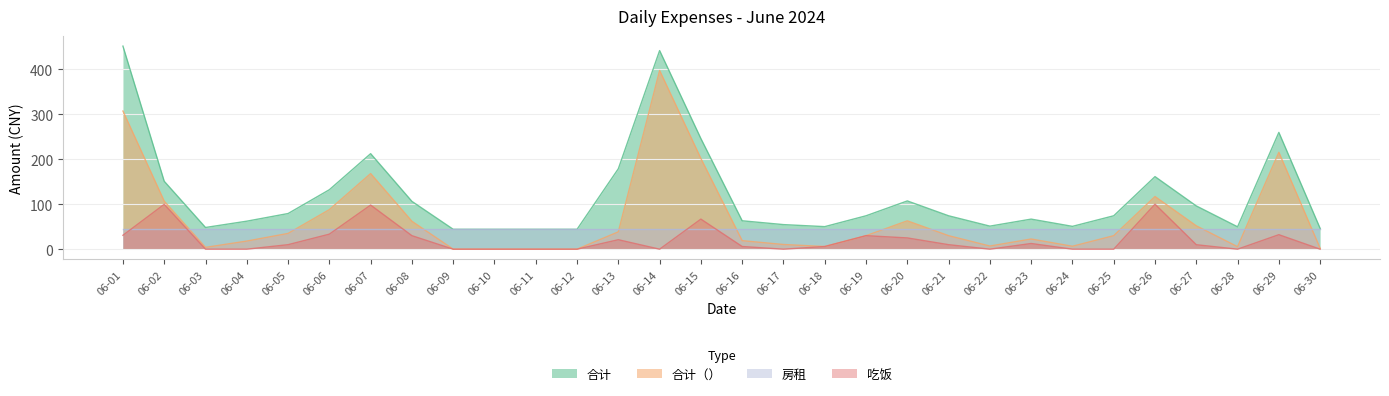

Is it true that 吃饭 equals 14.4 at 06-21?

False